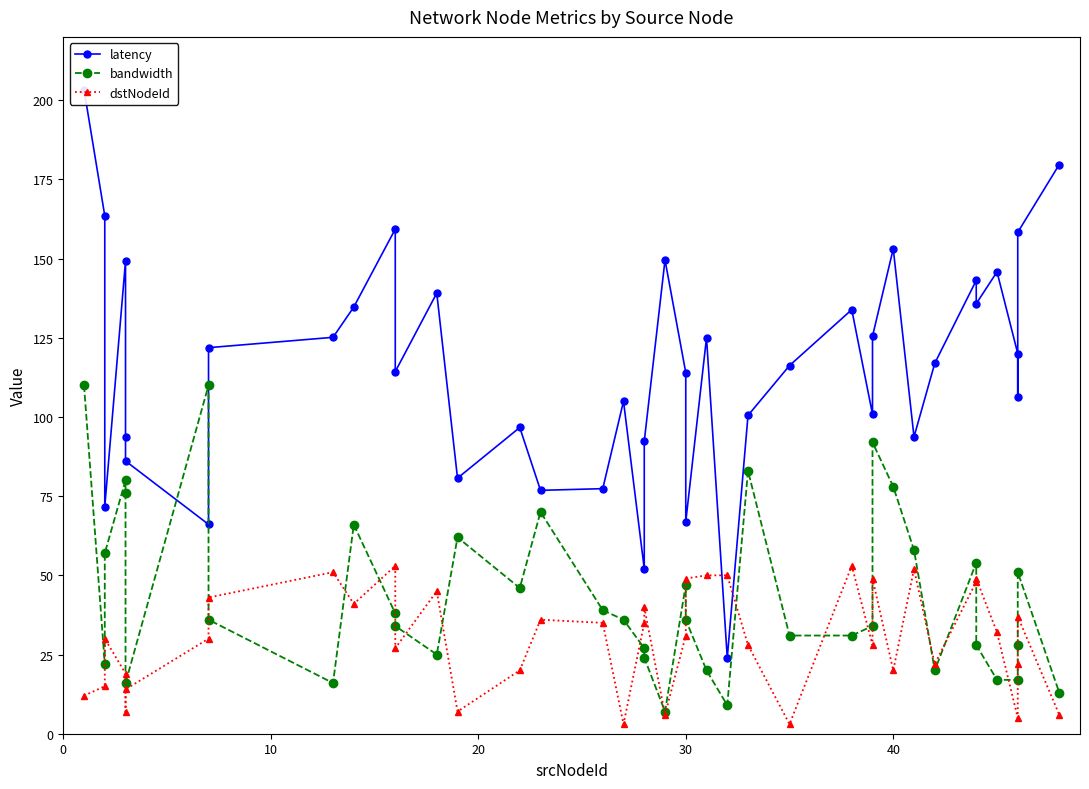

What are all the series names shown in the legend?

latency, bandwidth, dstNodeId